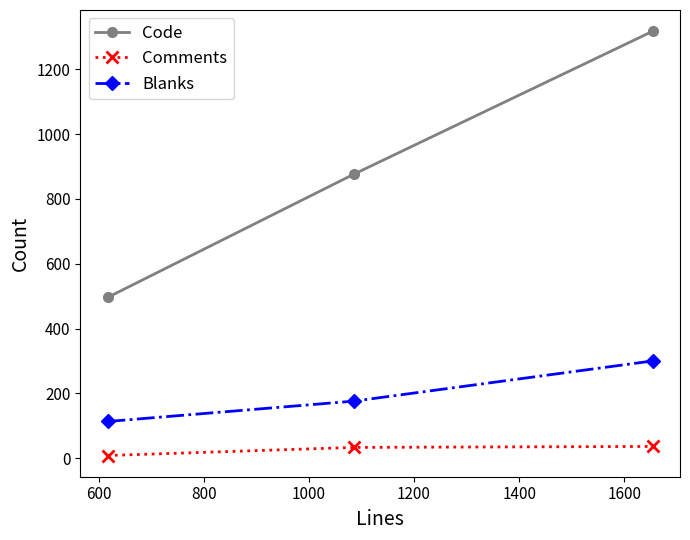

What is the difference between the second highest and minimum values in the Code series?

381